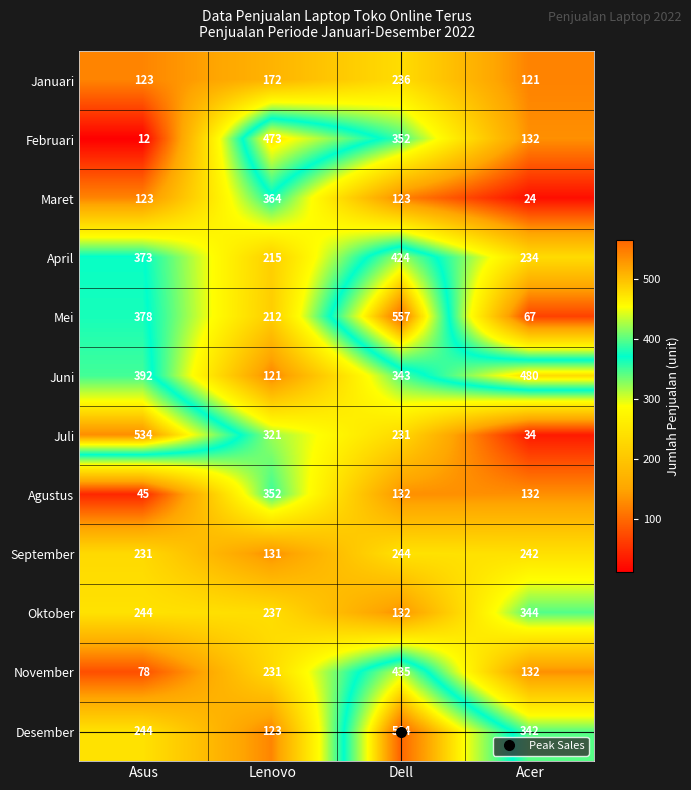

What is the total value across all series at Asus?

2777